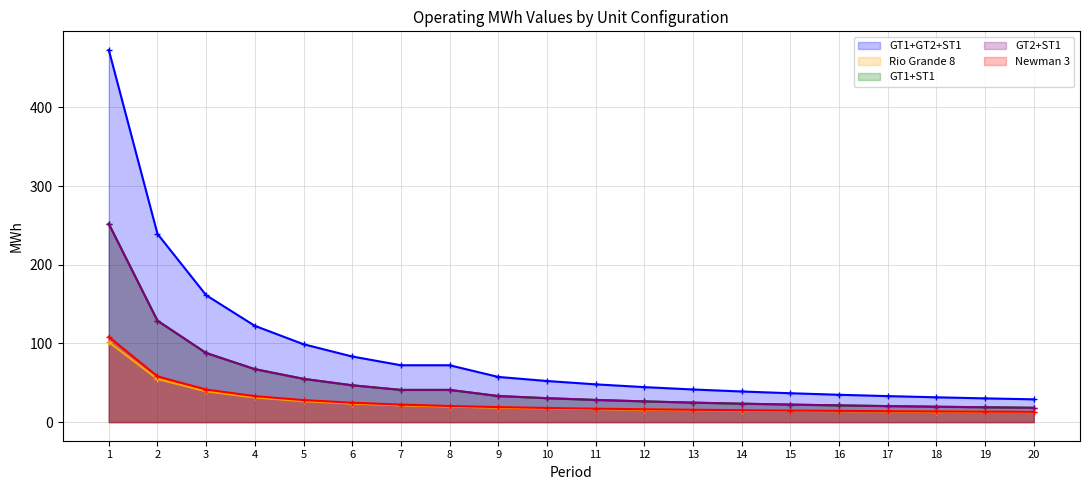

Between 5 and 18, which series saw the biggest shift?

GT1+GT2+ST1